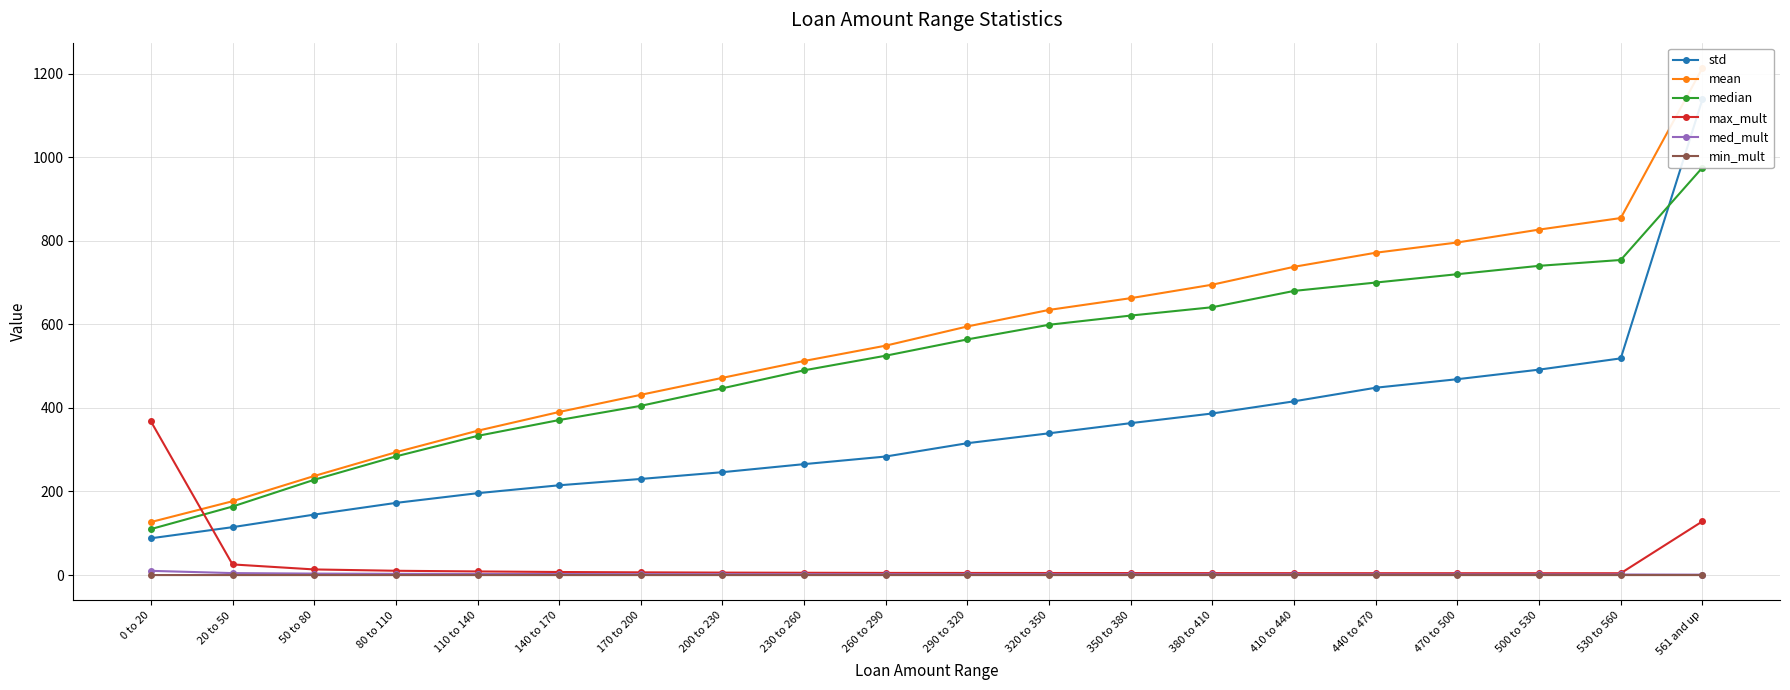

What is the label of the 16th point from the left?

440 to 470